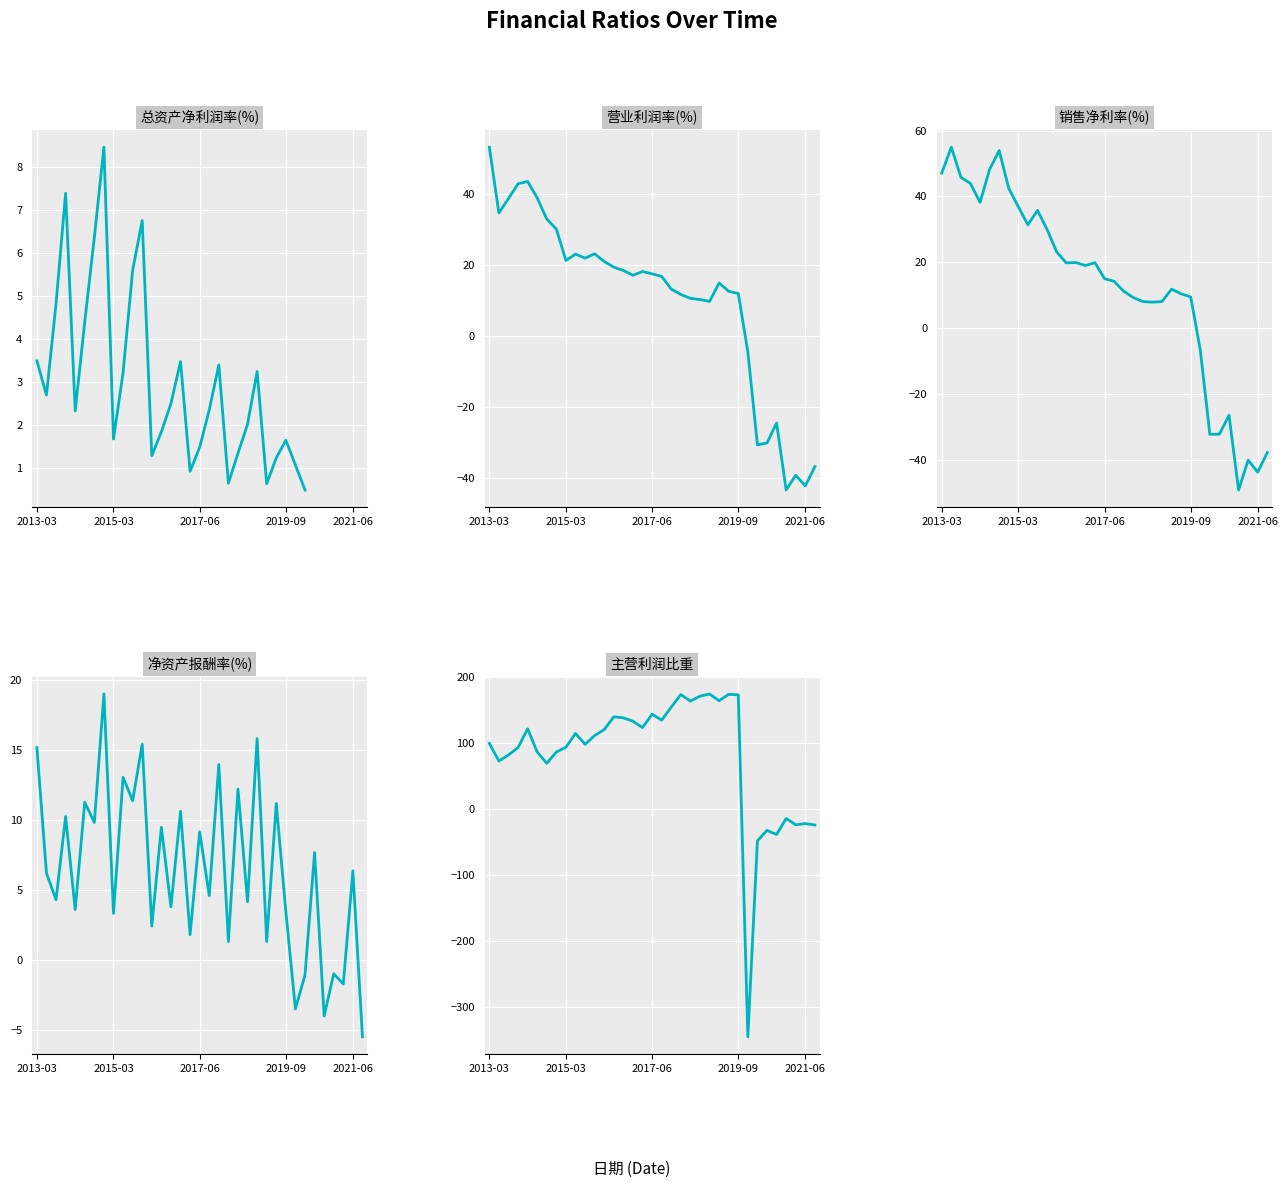

Is it true that 销售净利率(%) equals 42.4 at 7?

True